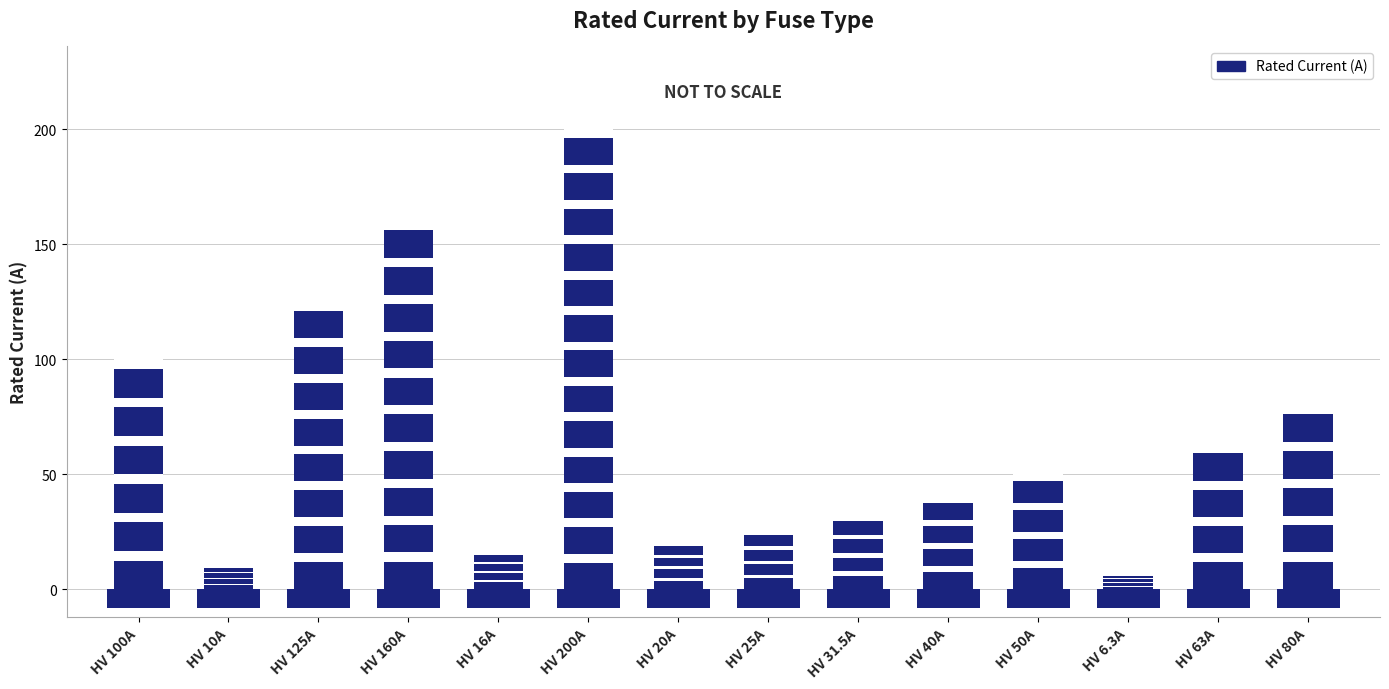

Which label corresponds to the largest value in the chart?

HV 200A